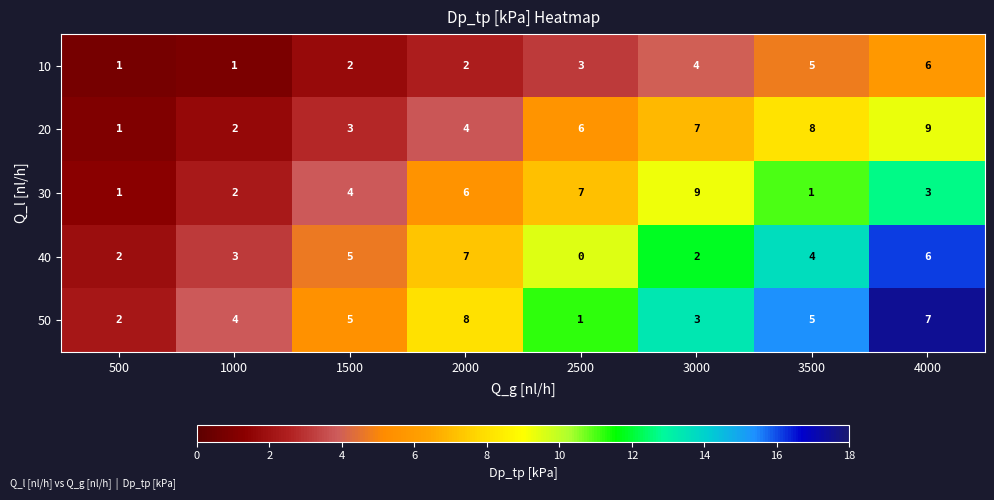

What is the total value across all series at 3000?

25